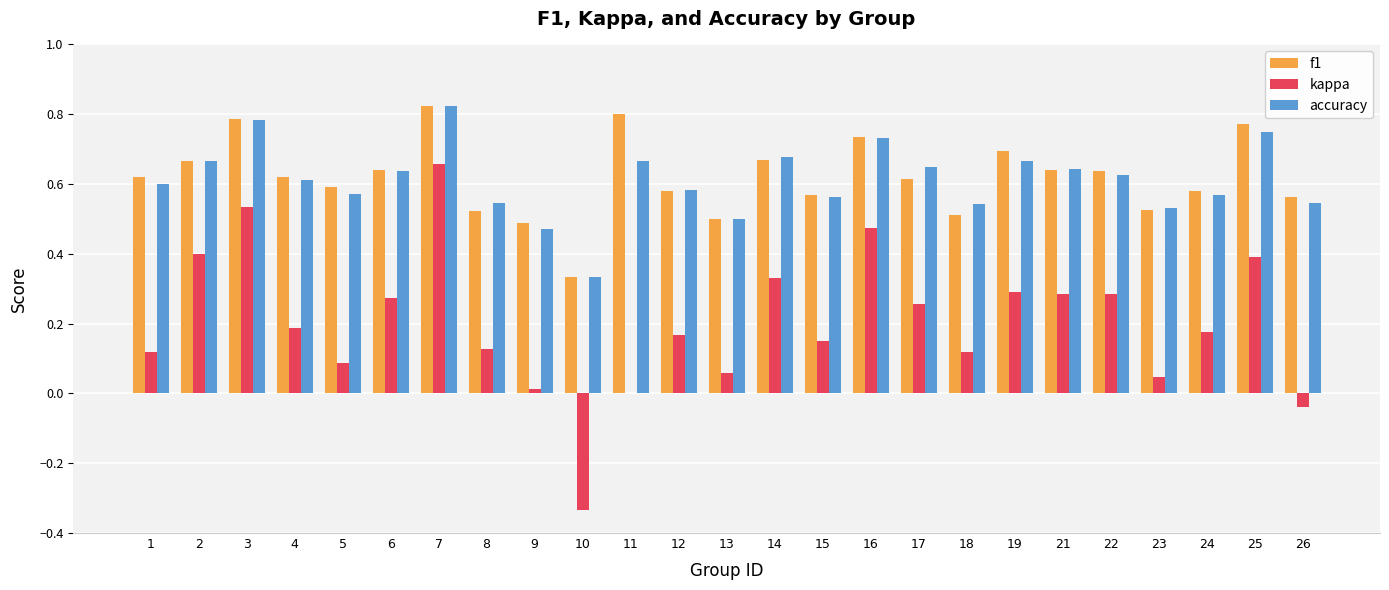

Is the value of f1 at 24 greater than the value of accuracy at 19?

No